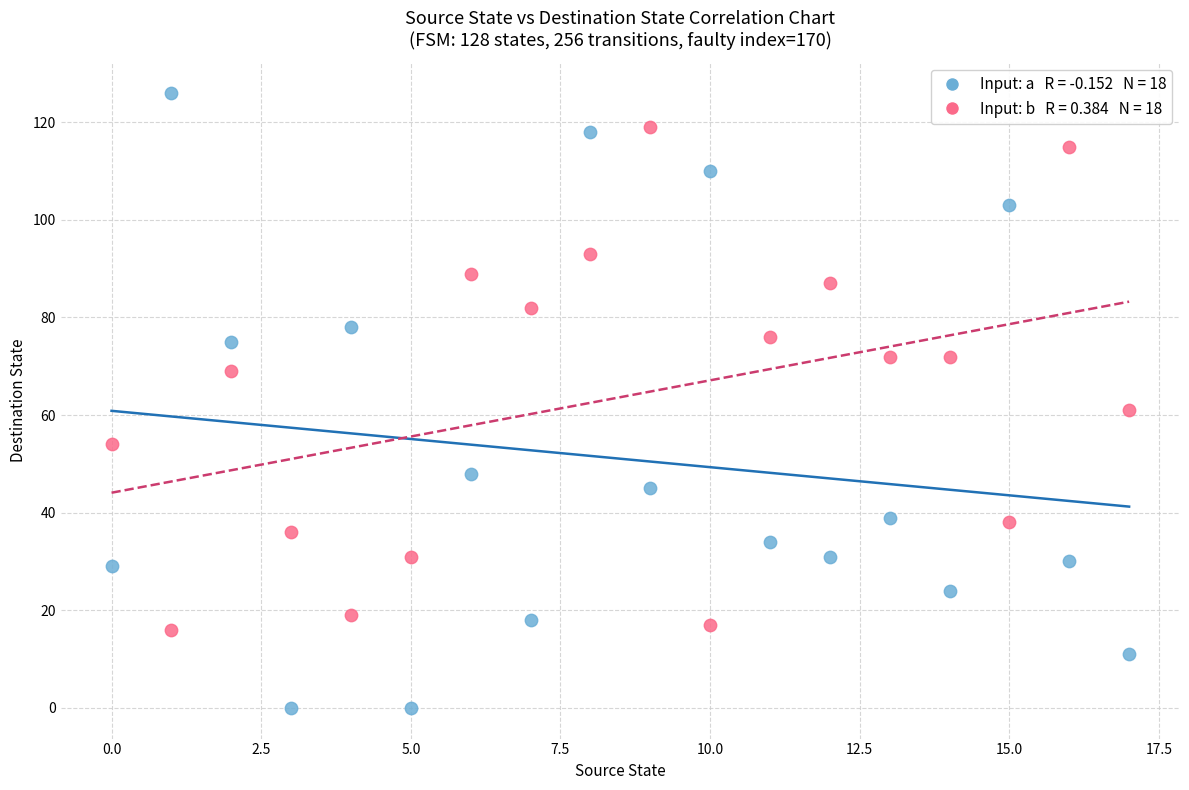

Across all data points, what is the range of Y values (max minus min)?

126